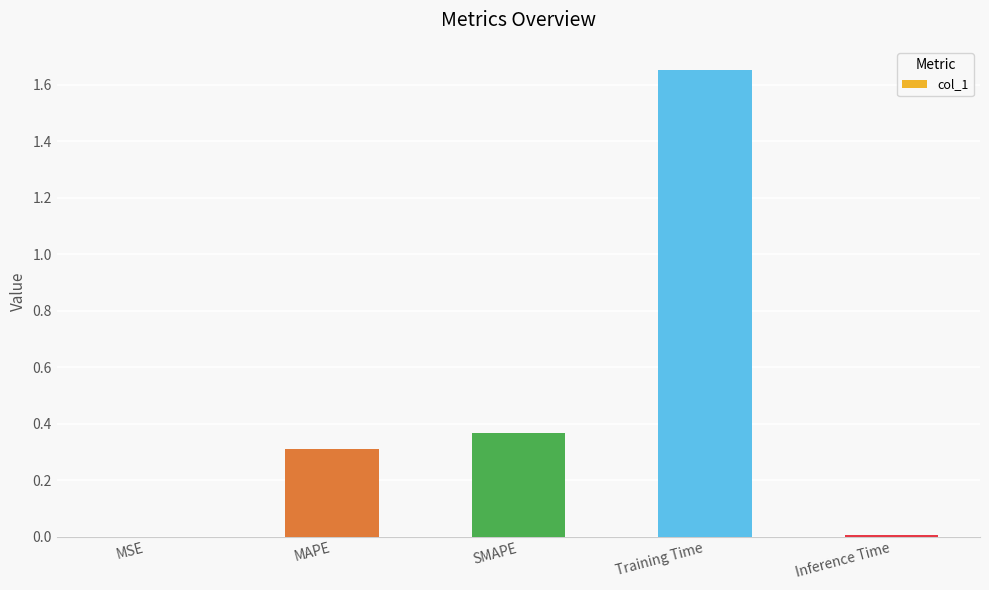

Which has a higher value, Training Time or MSE?

Training Time